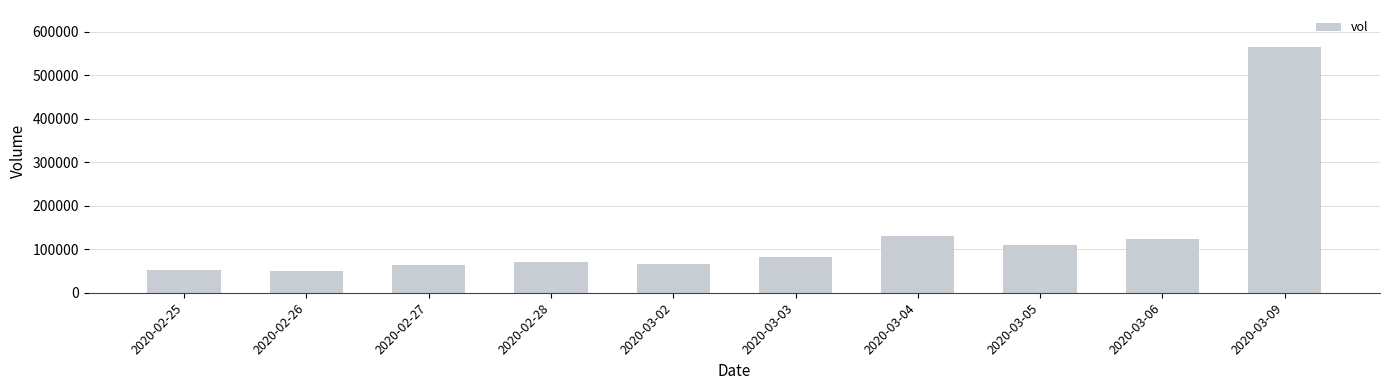

What is the sum of the values at 2020-03-06 and 2020-02-27?

187400